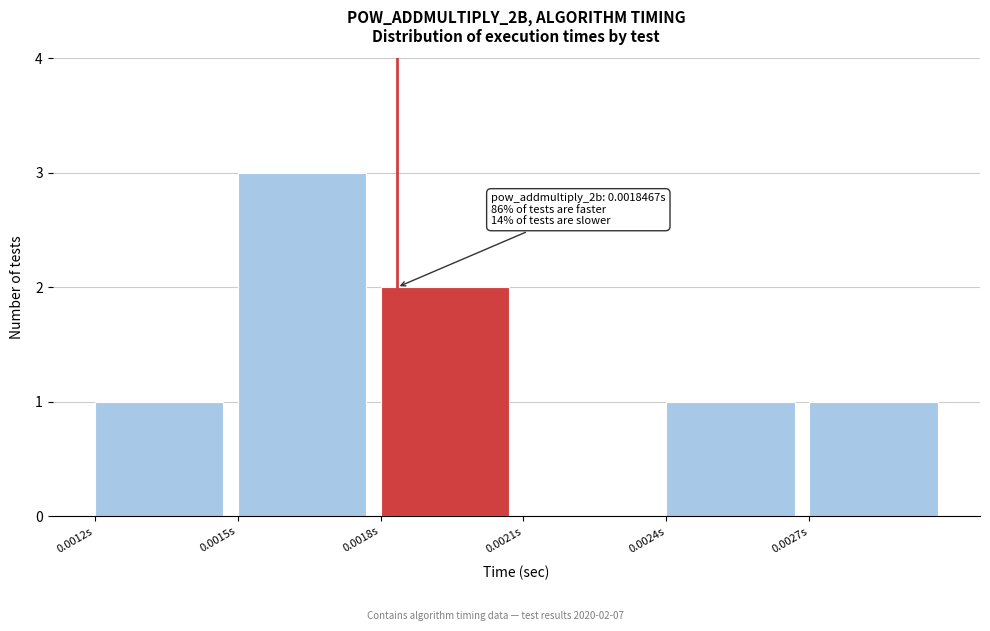

Reading left to right, what are all the values shown in this chart?

0.0012s=1	0.0015s=3	0.0018s=2	0.0021s=0	0.0024s=1	0.0027s=1